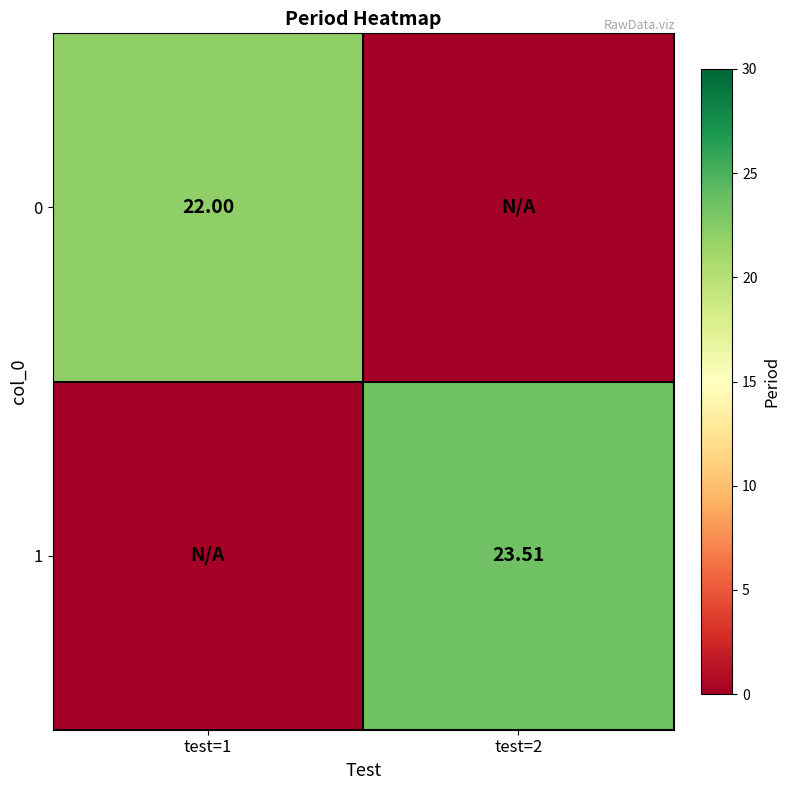

At which category is the sum across all series the highest?

test=2